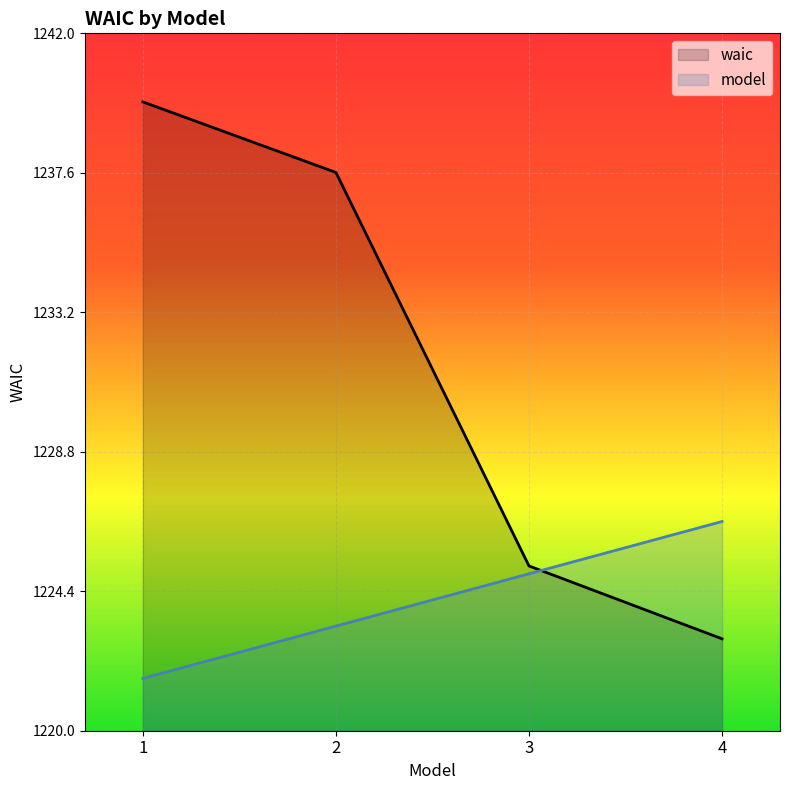

How many times do model and waic cross each other?

1